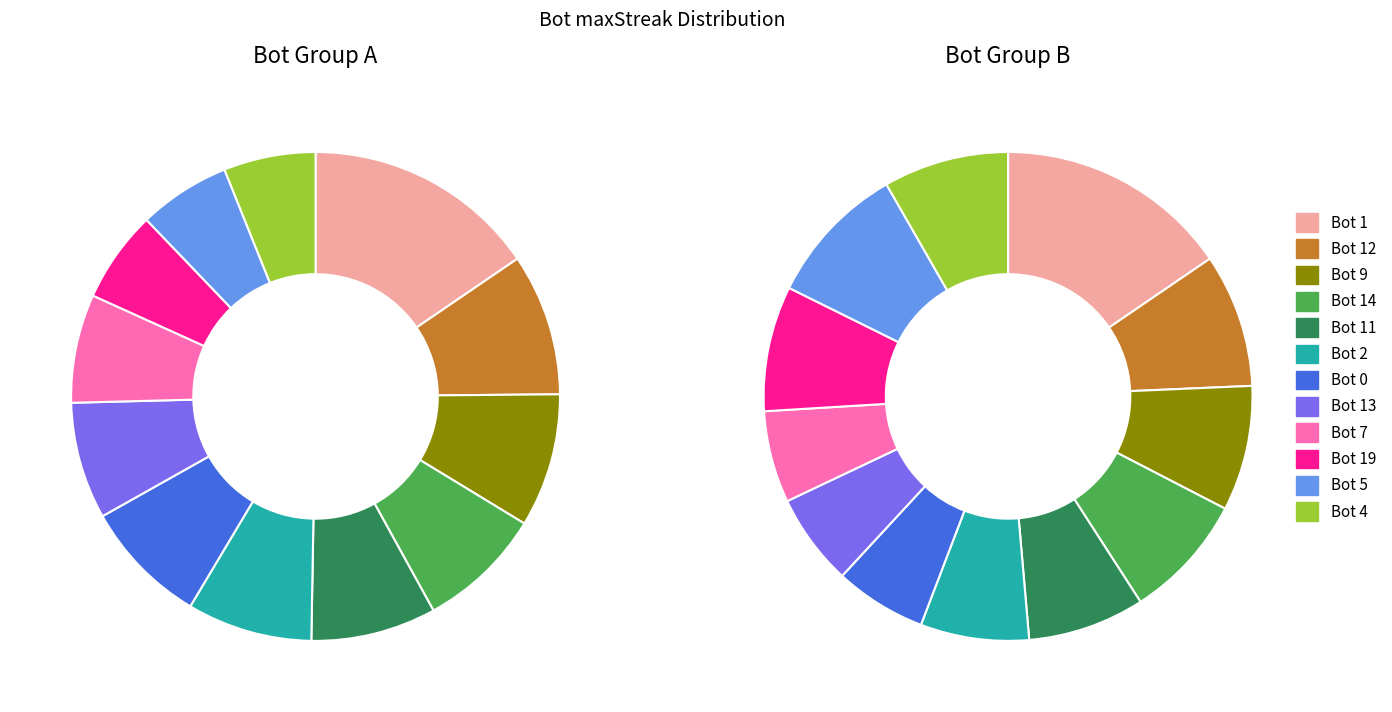

What is the largest slice in the pie chart?

Bot 1